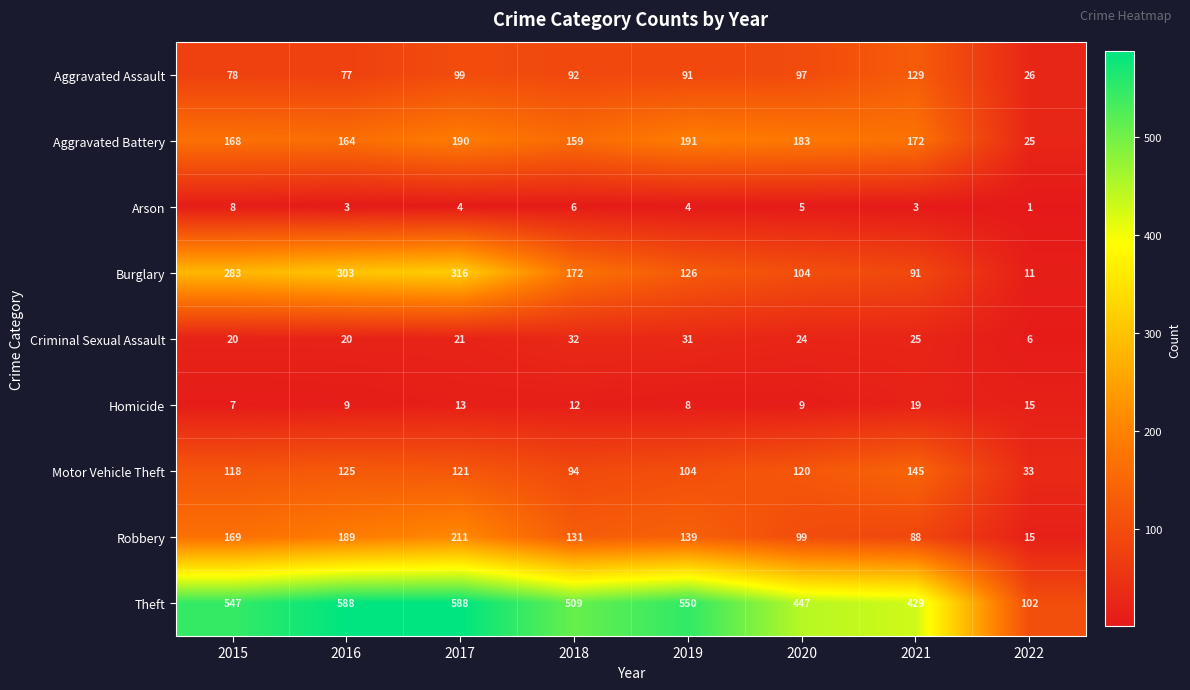

Is it true that Arson equals 4 at 2017?

True